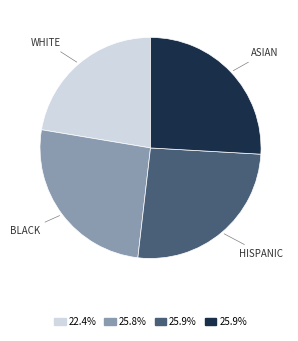

Do BLACK and ASIAN together represent more than half of the pie?

Yes